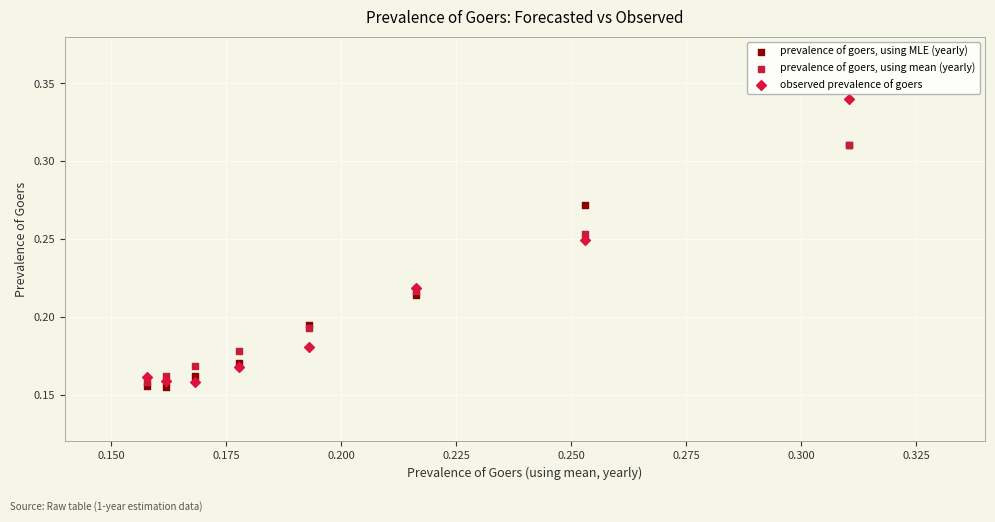

What are all the series names shown in the legend?

prevalence of goers, using MLE (yearly), prevalence of goers, using mean (yearly), observed prevalence of goers